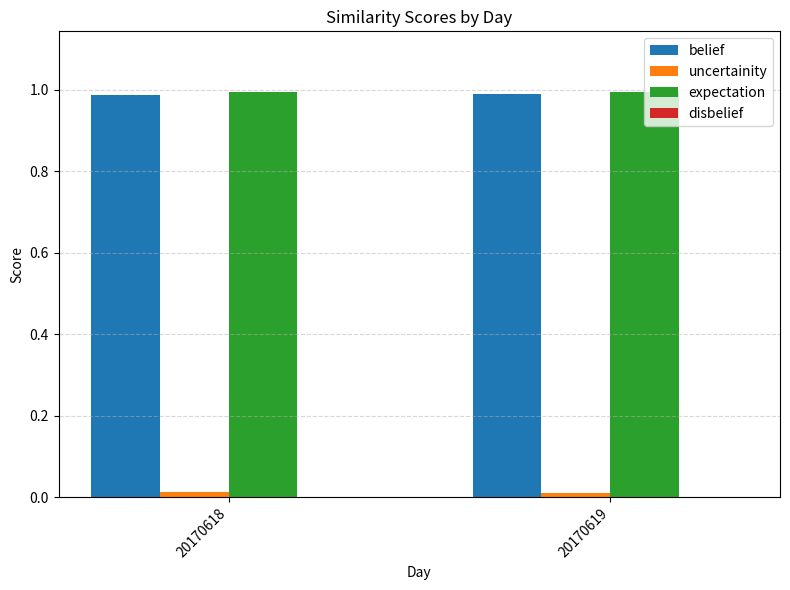

True or false: expectation has a value of 0.6 at 20170619.

False